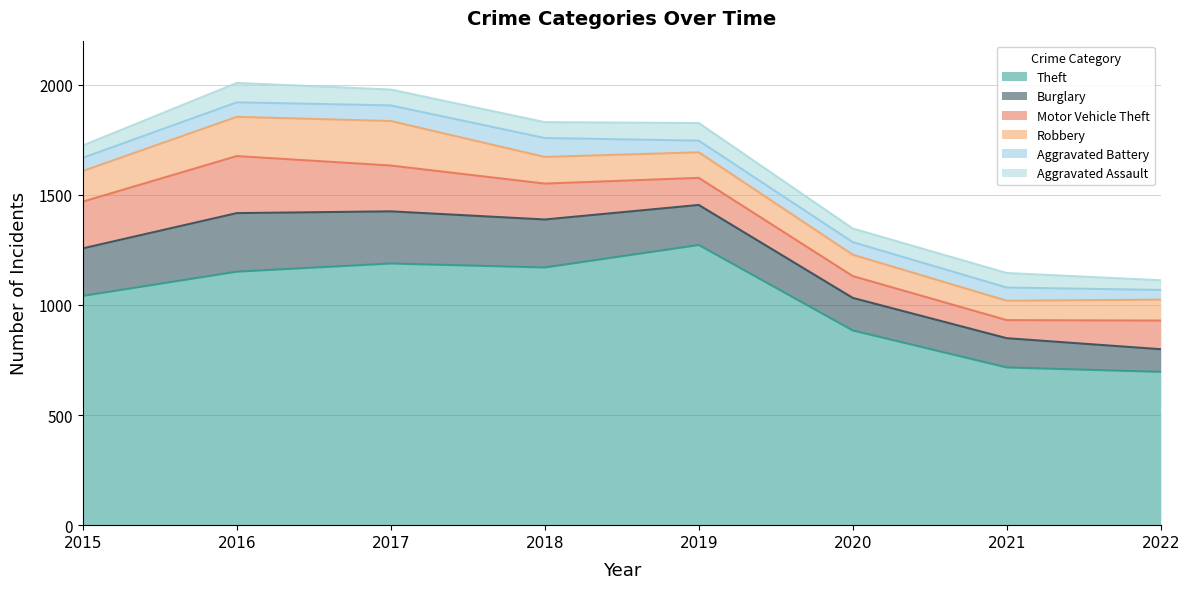

At which label does Burglary first exceed 216?

2016